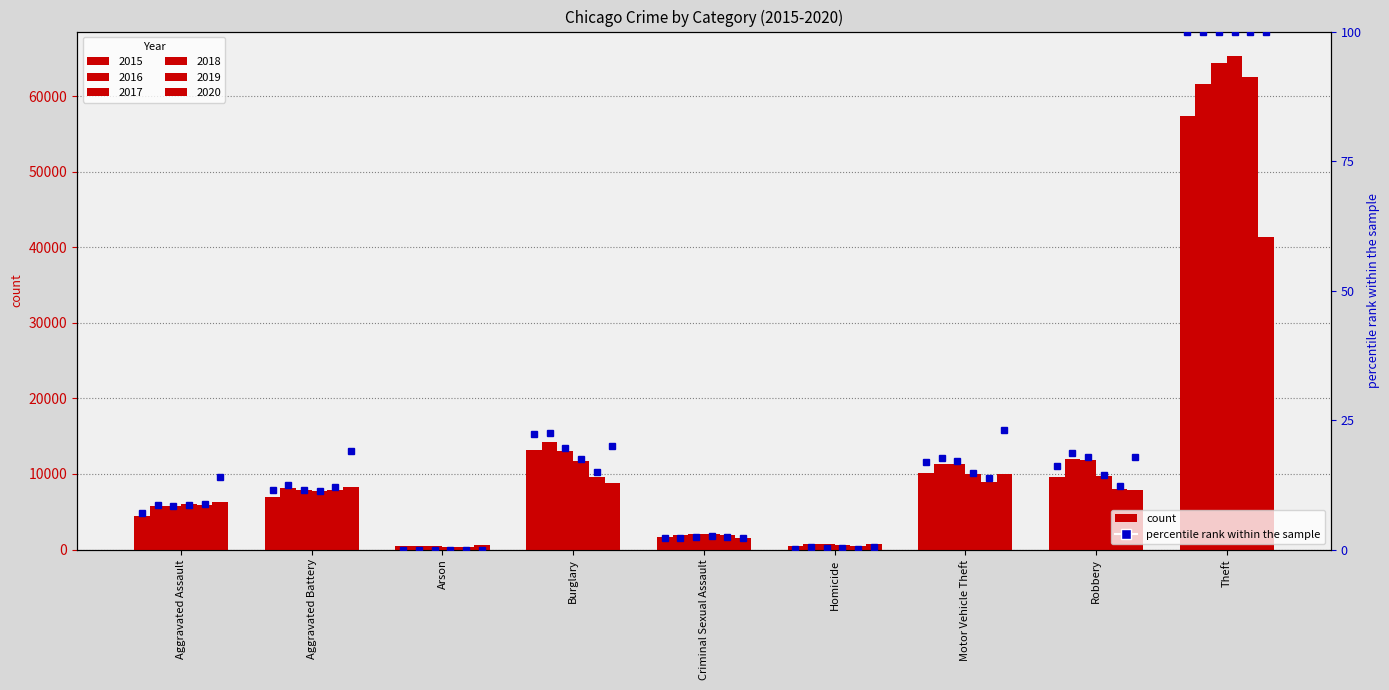

What value does the data have at Aggravated Battery?

11.5